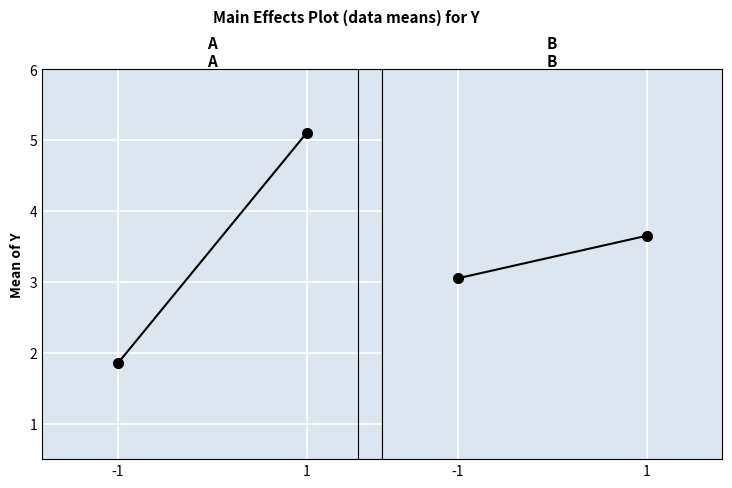

How many data points does each series have?

2